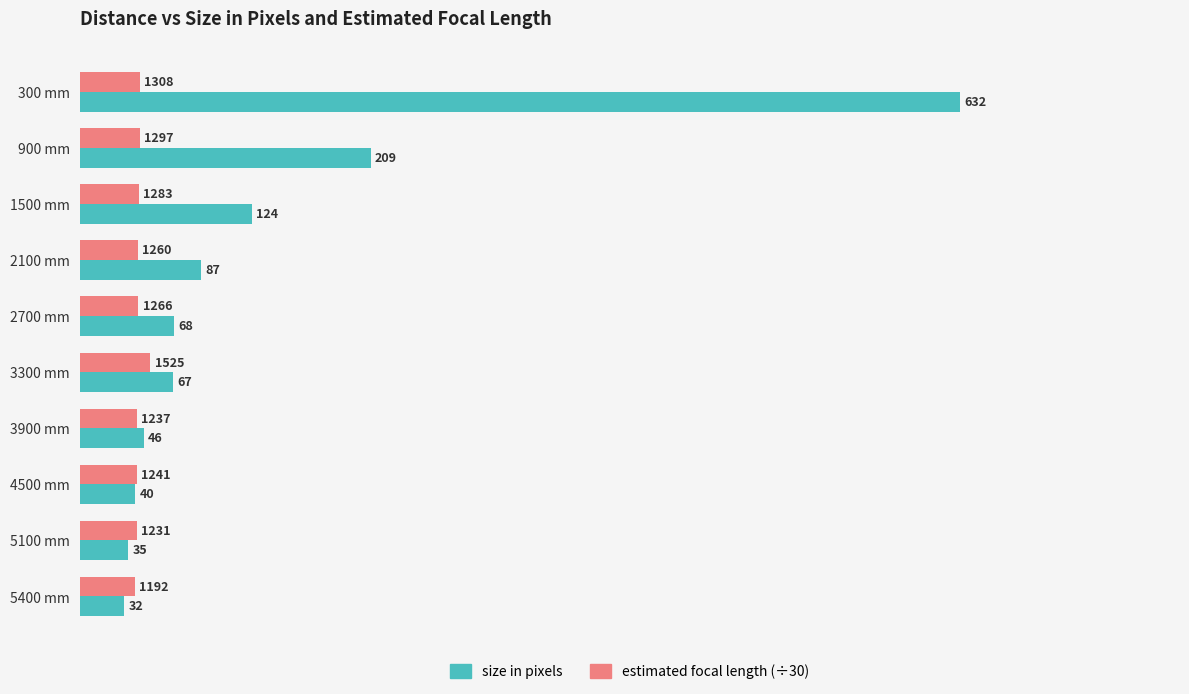

Between 2100 mm and 2700 mm, which series saw the biggest shift?

size in pixels